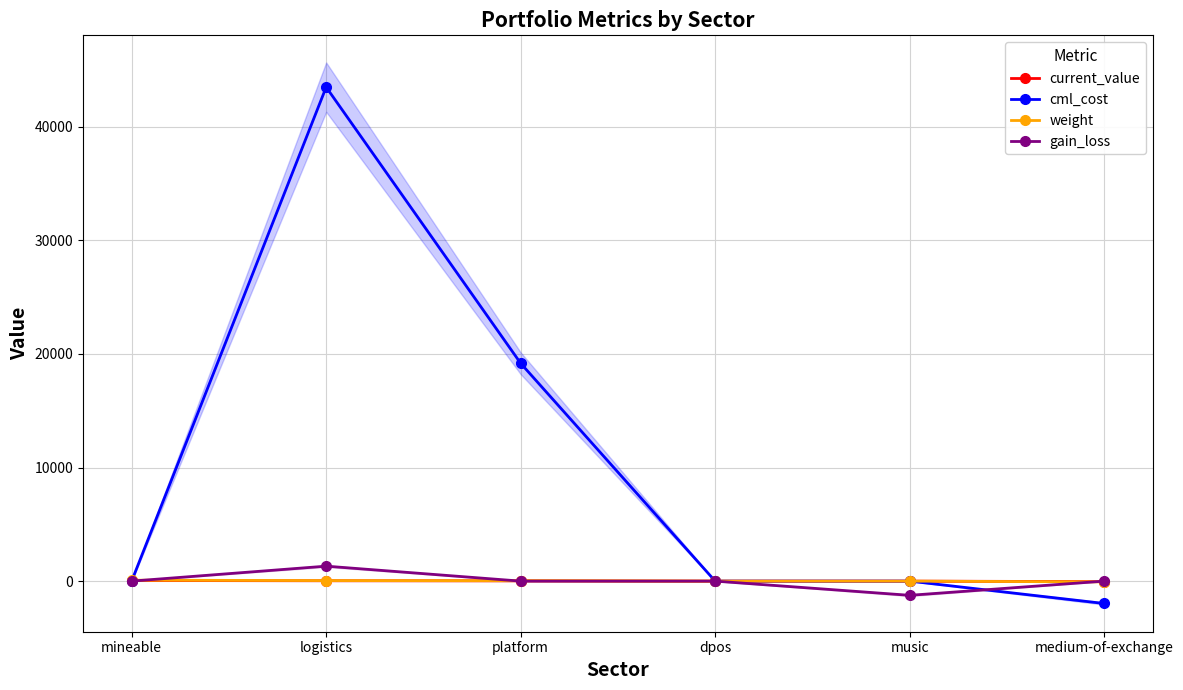

What is the sum of the weight values at music and medium-of-exchange?

-67.8